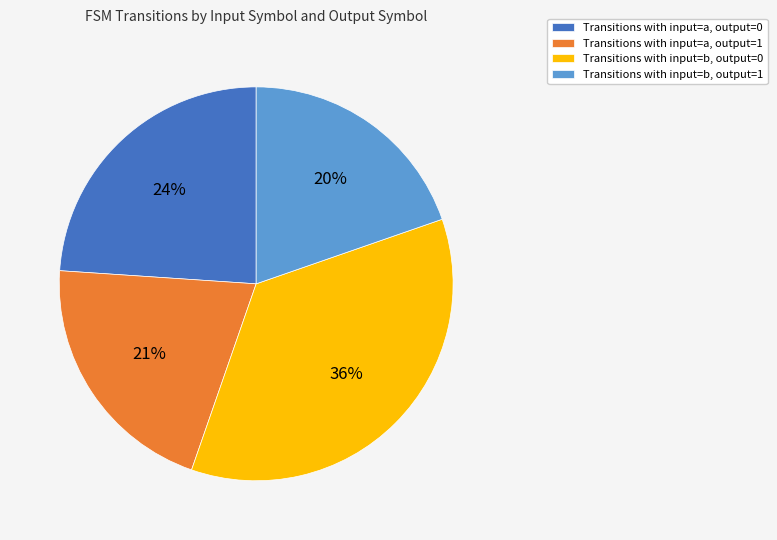

Count the number of slices in the pie.

4